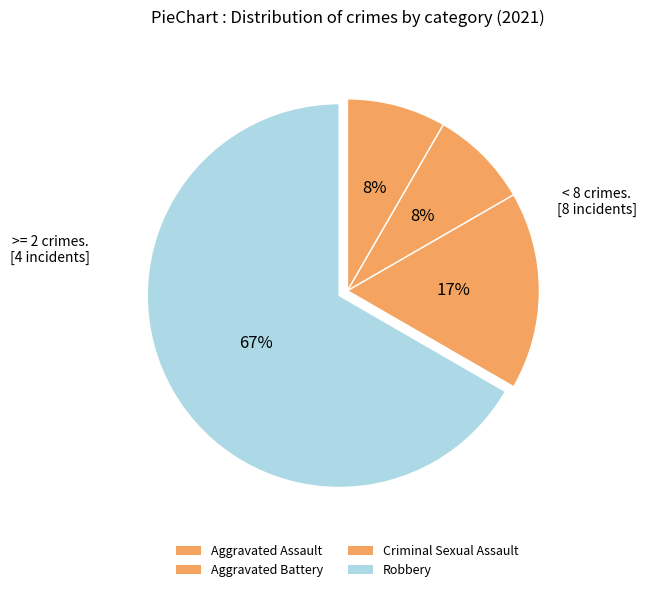

What percentage is NOT represented by Criminal Sexual Assault?

83.3%